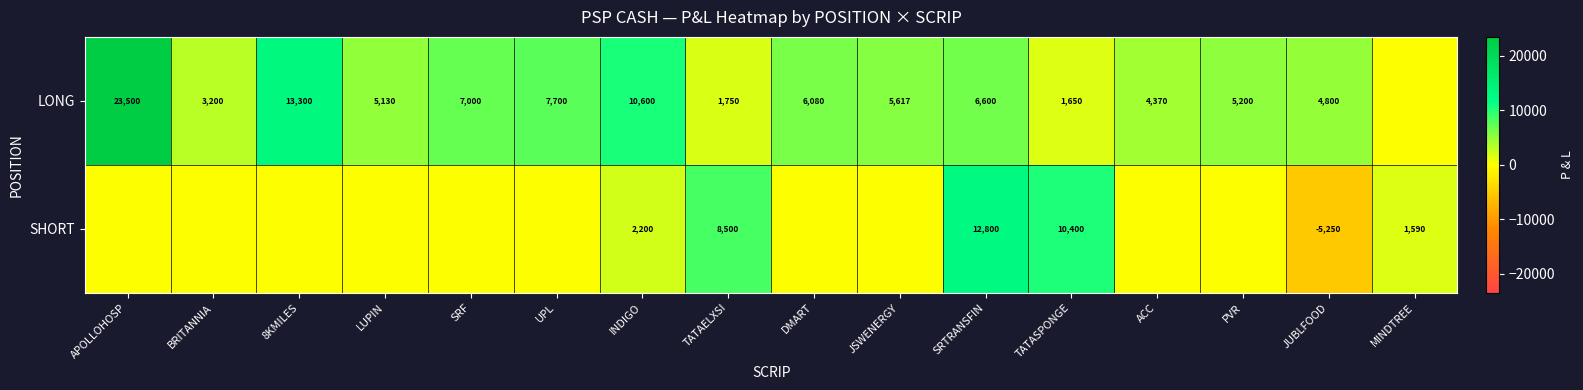

What is the difference between the LONG values at LUPIN and APOLLOHOSP?

18370